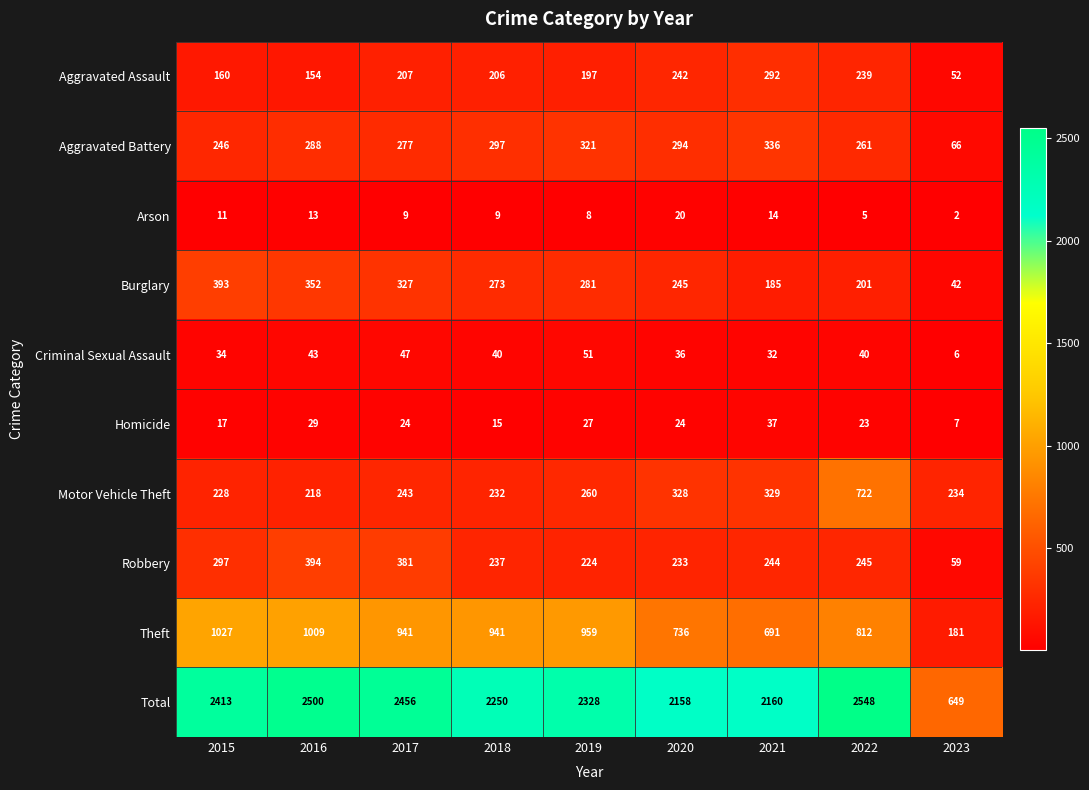

Which category has the lowest value in the Aggravated Assault series?

2023